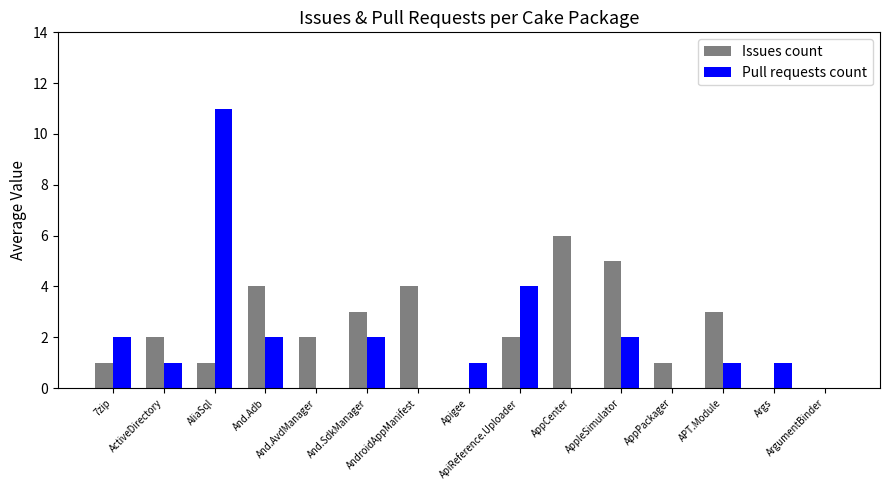

How many groups of bars are there?

15